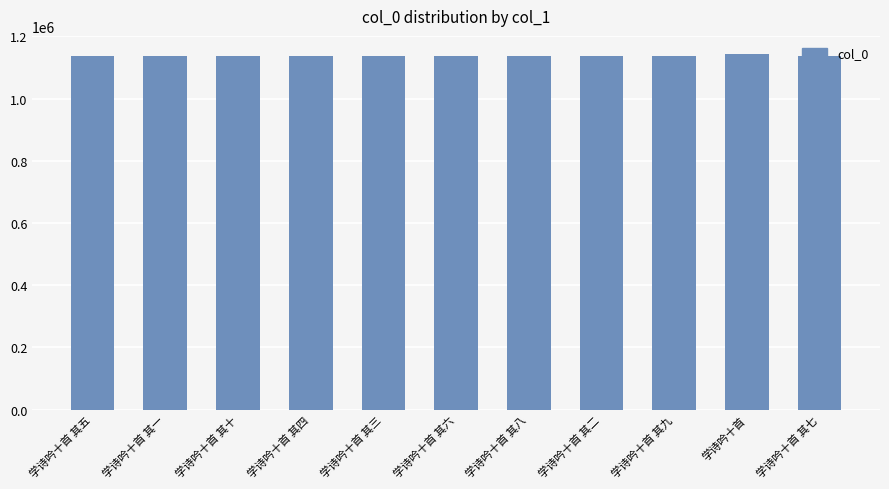

What is the greatest value displayed?

1144112